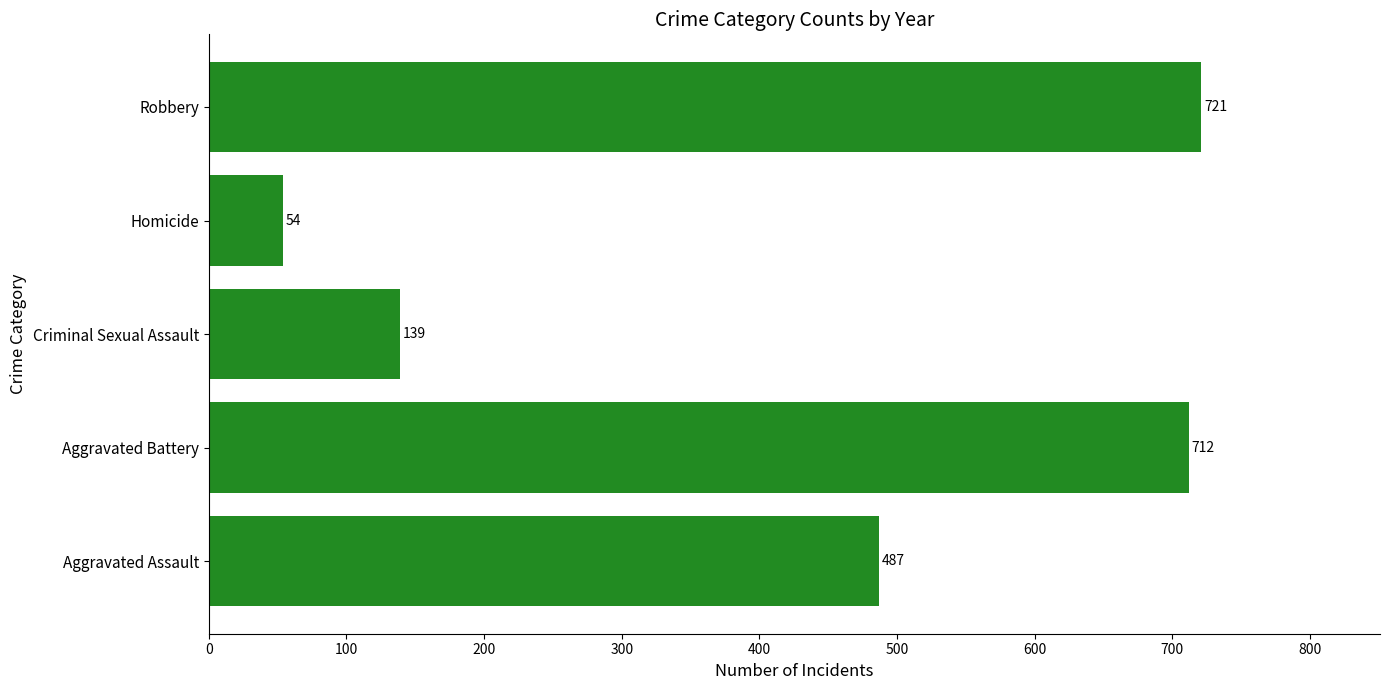

The chart shows a value of 177 at Robbery. True or false?

False